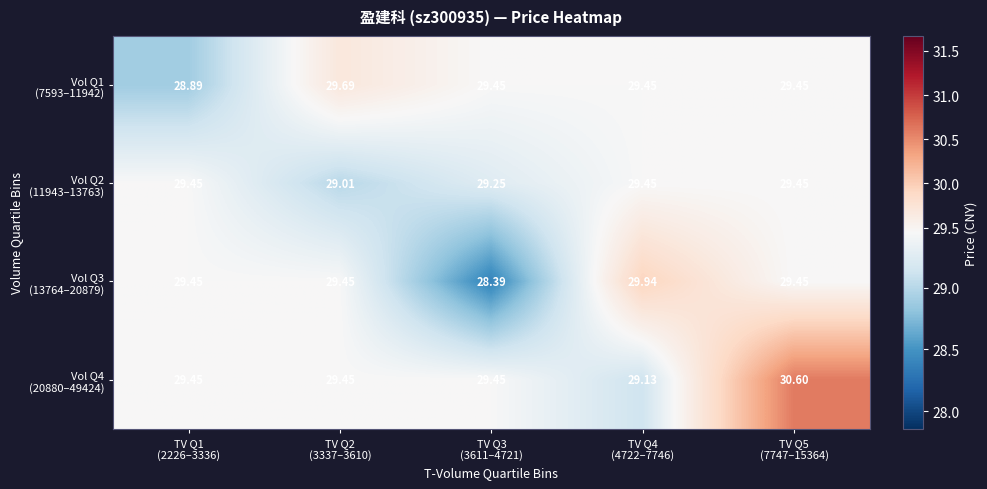

How many data points does each series have?

5